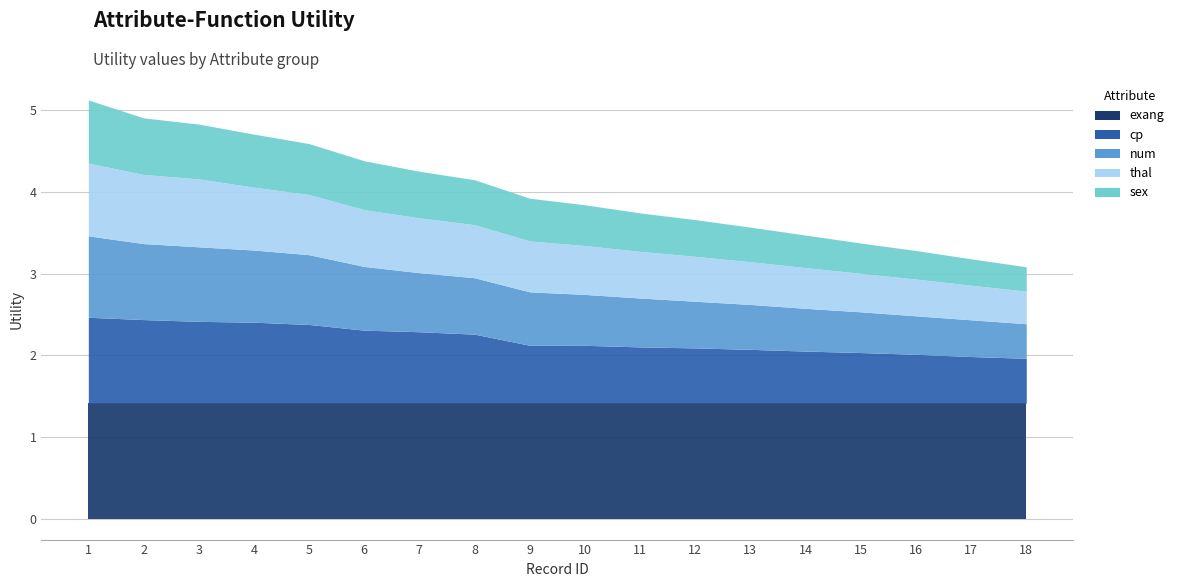

At which label does exang reach its peak?

1